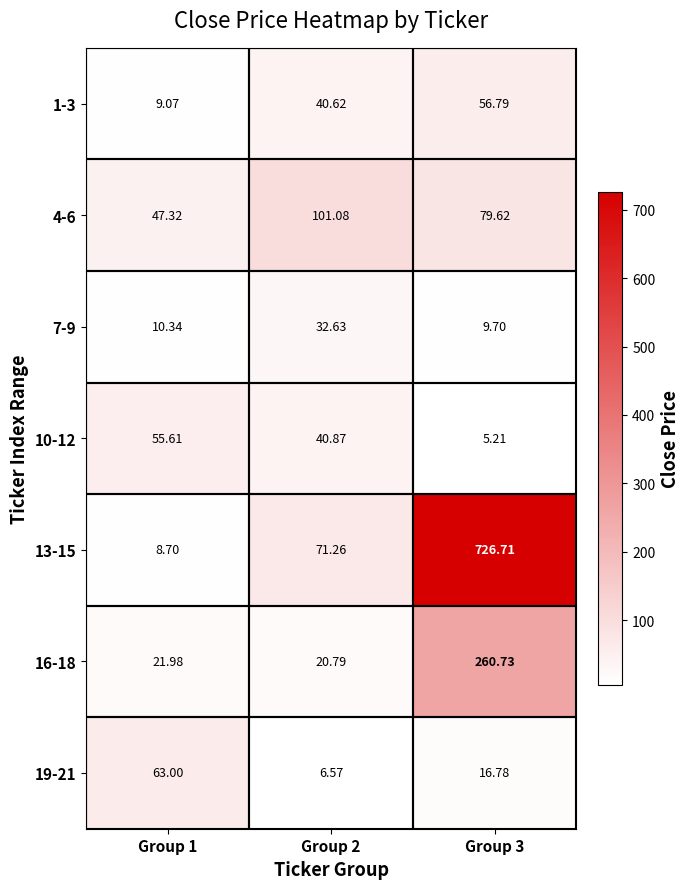

At which category is the sum across all series the highest?

Group 3